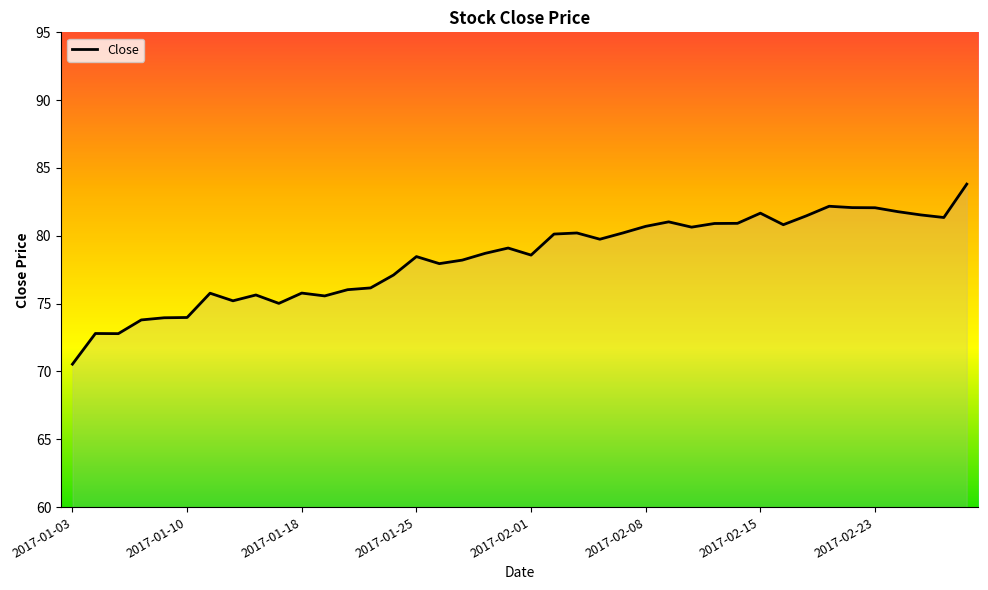

What is the difference between the maximum and minimum values?

13.3